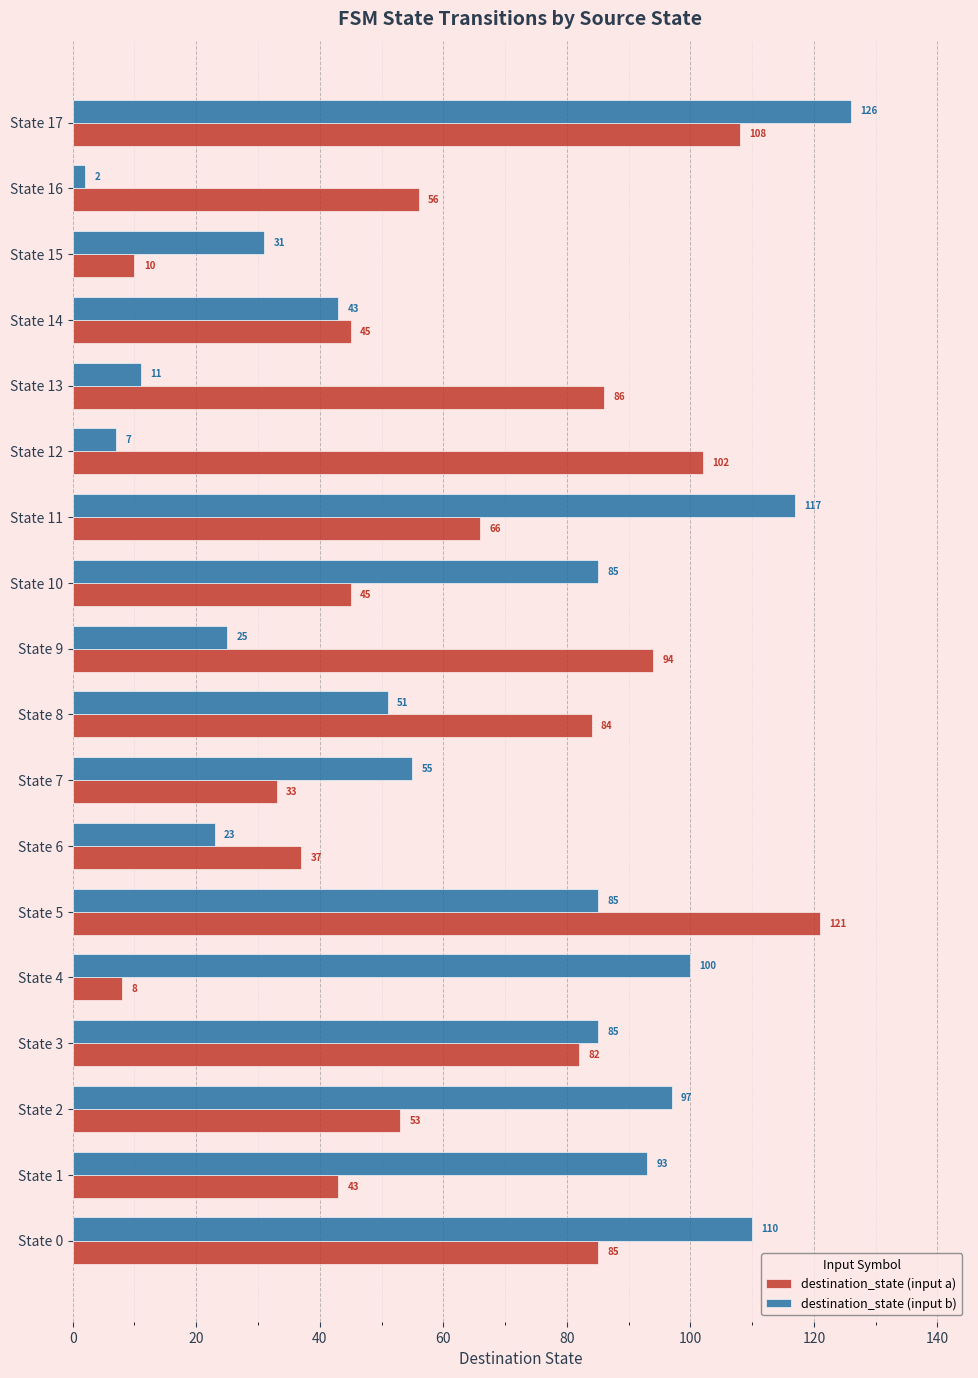

How many data points in destination_state (input b) are less than 85?

9